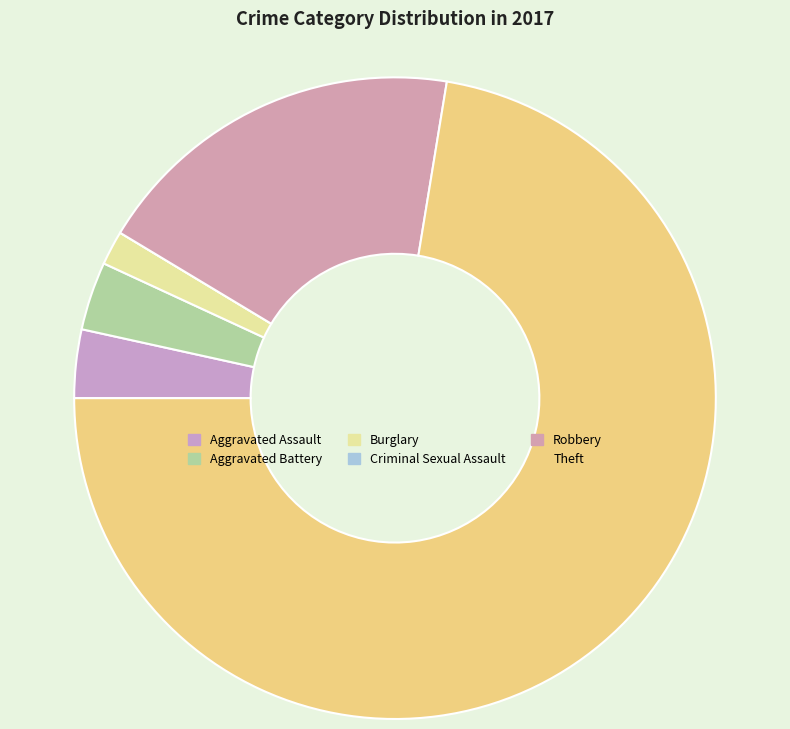

To the nearest percent, what percentage of the pie is Aggravated Assault?

3%